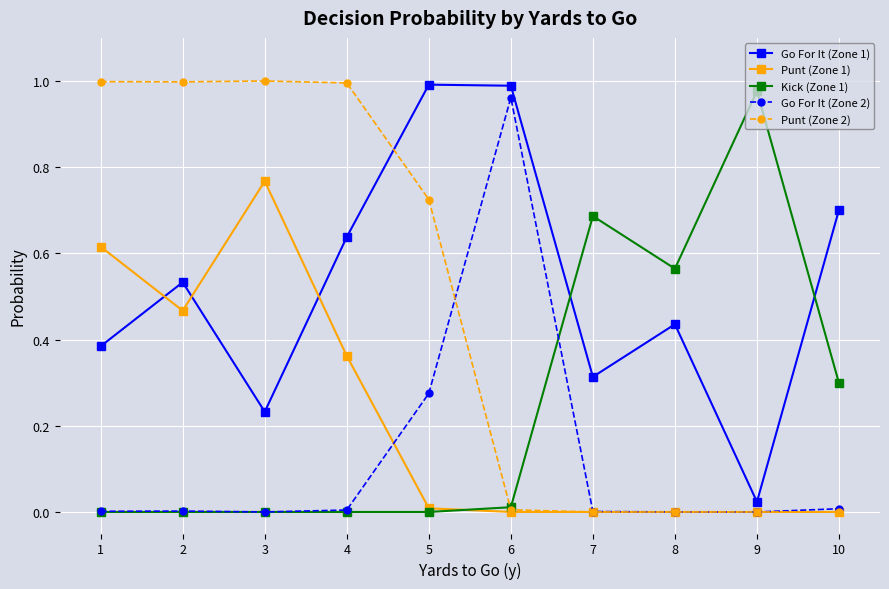

Which series has the largest total across all categories?

Go For It (Zone 1)